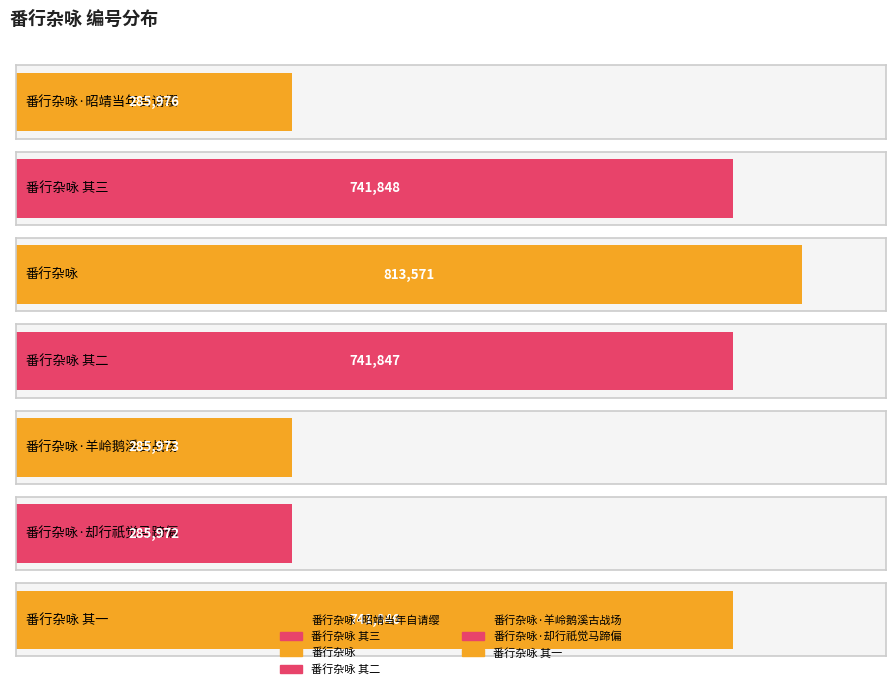

What is the sum of the values at 番行杂咏 其二 and 番行杂咏 其三?

1483695